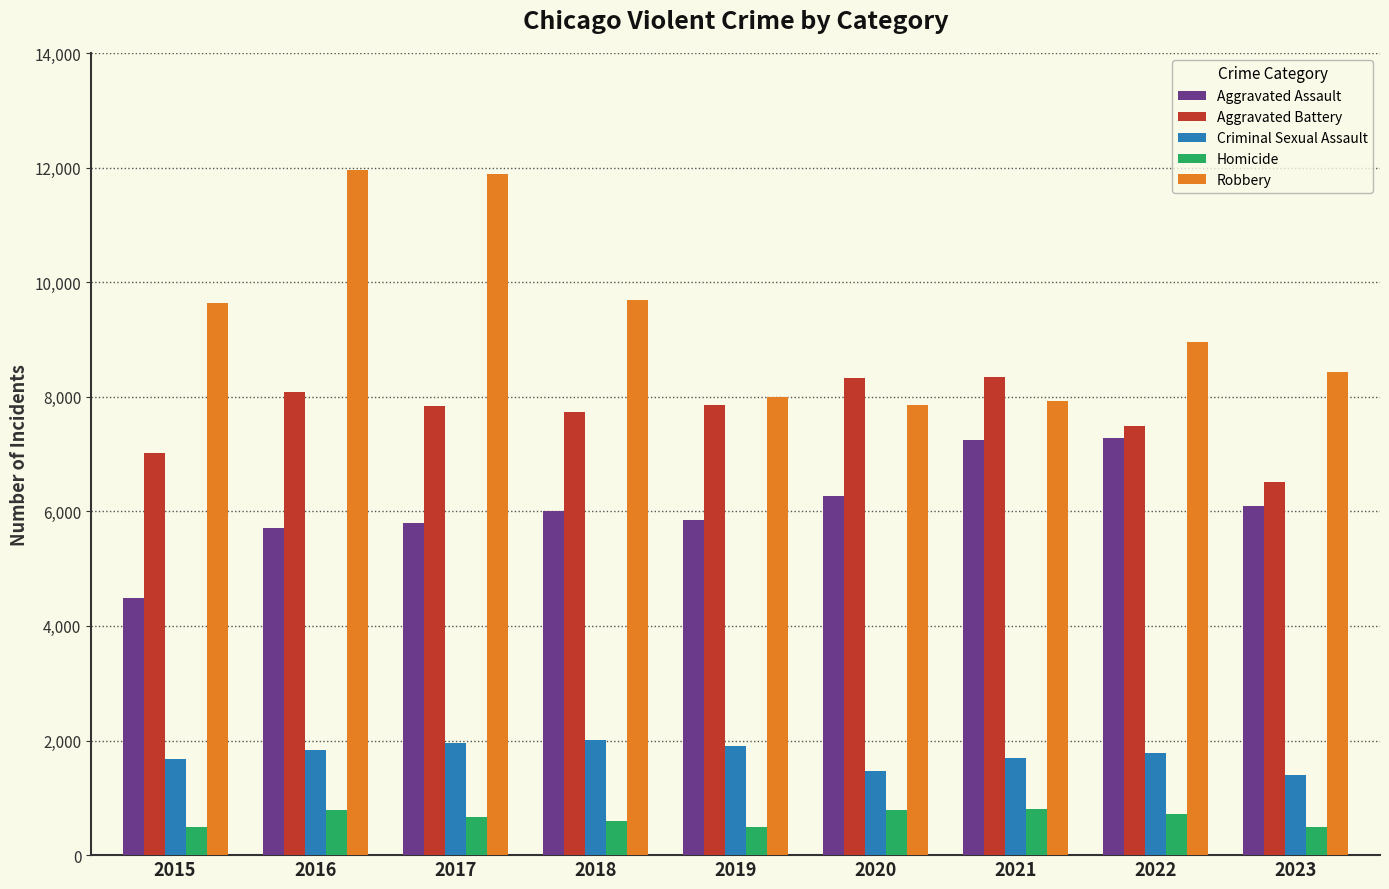

At which label does Robbery first exceed 8964?

2015